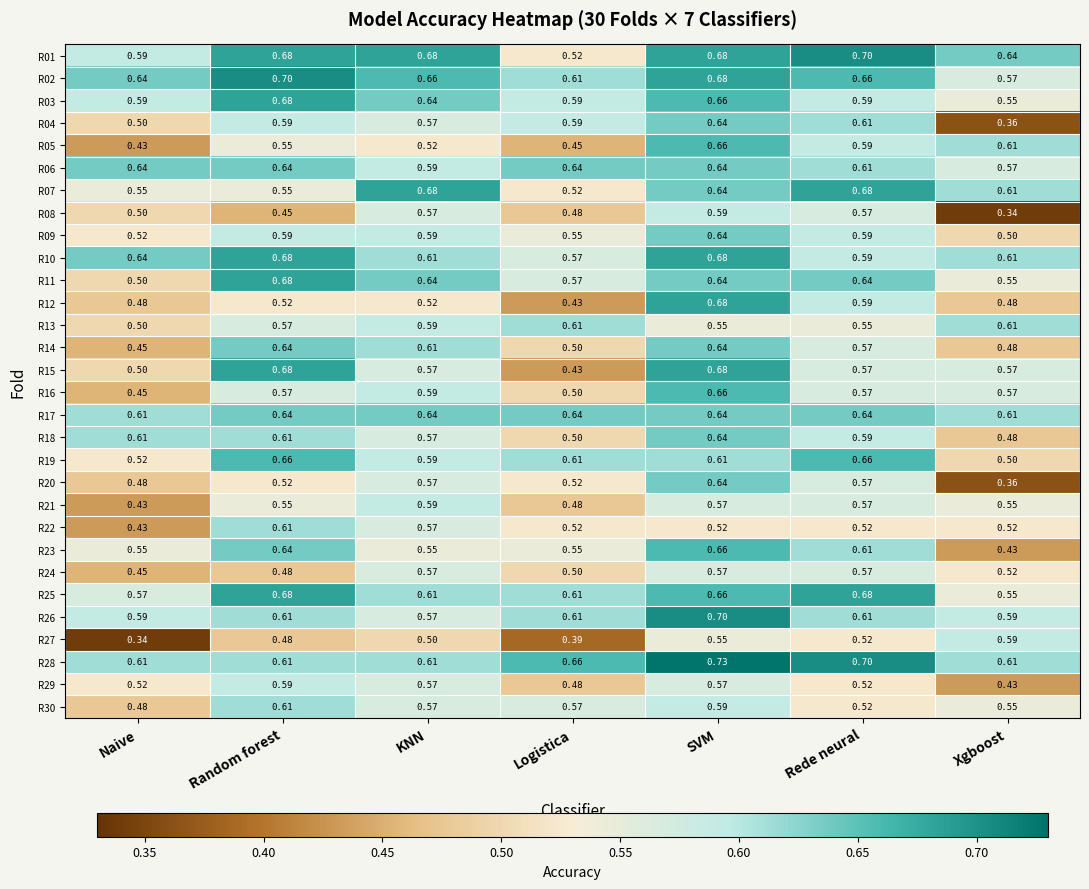

Which label corresponds to the largest value in the chart?

SVM